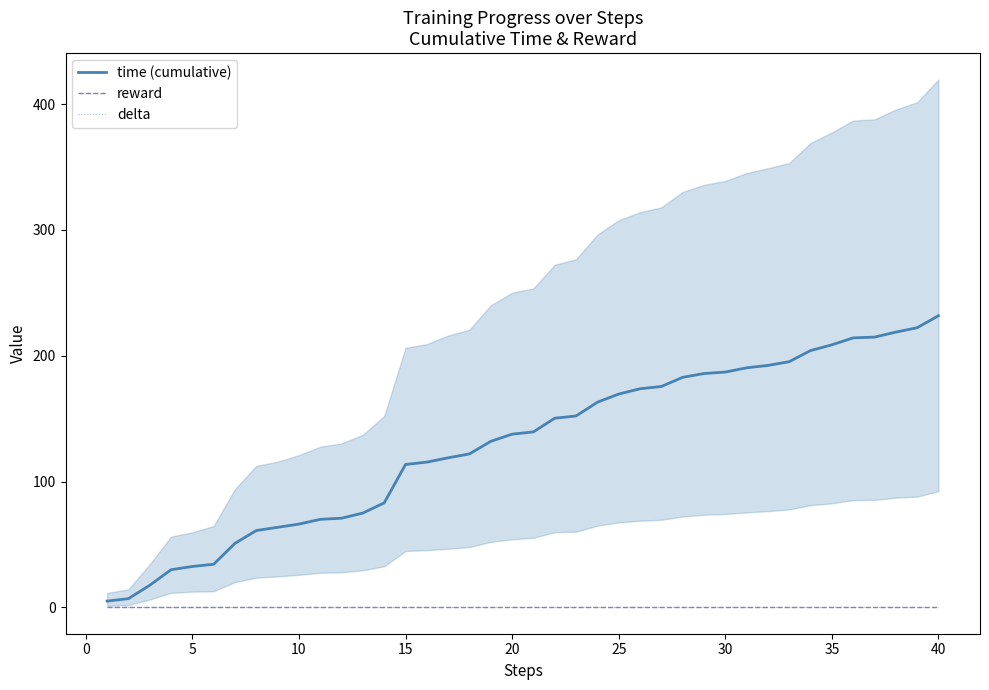

Which category has the highest value in the time (cumulative) series?

40